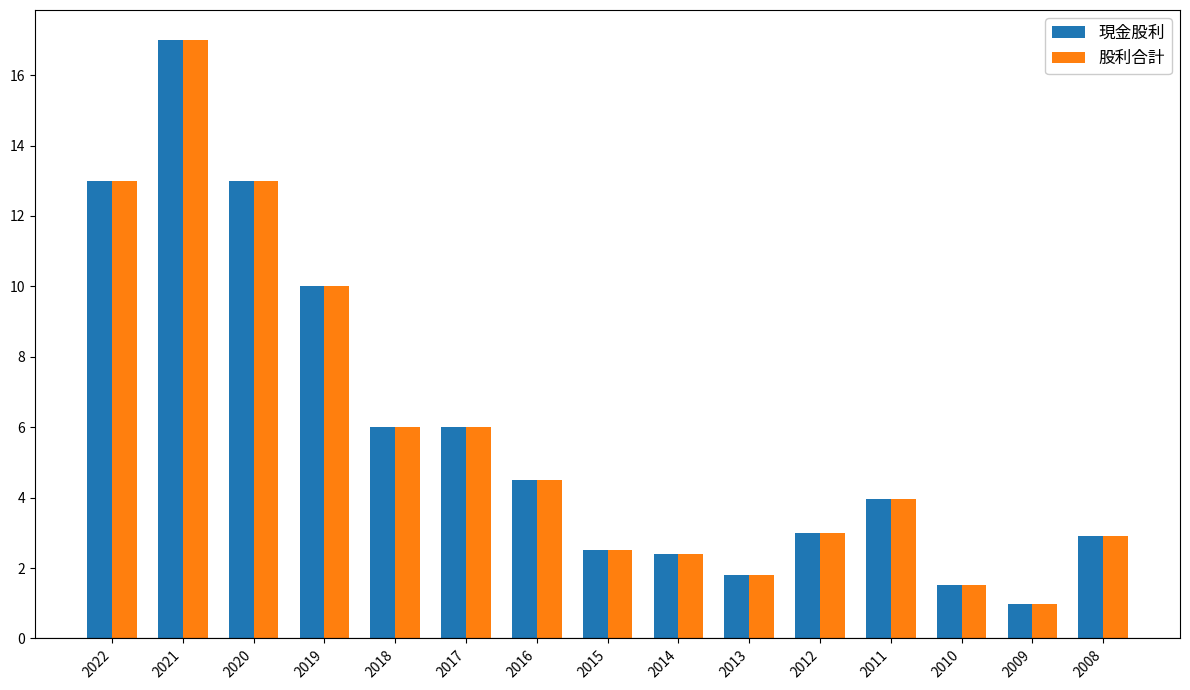

Count the number of categories in the chart.

15